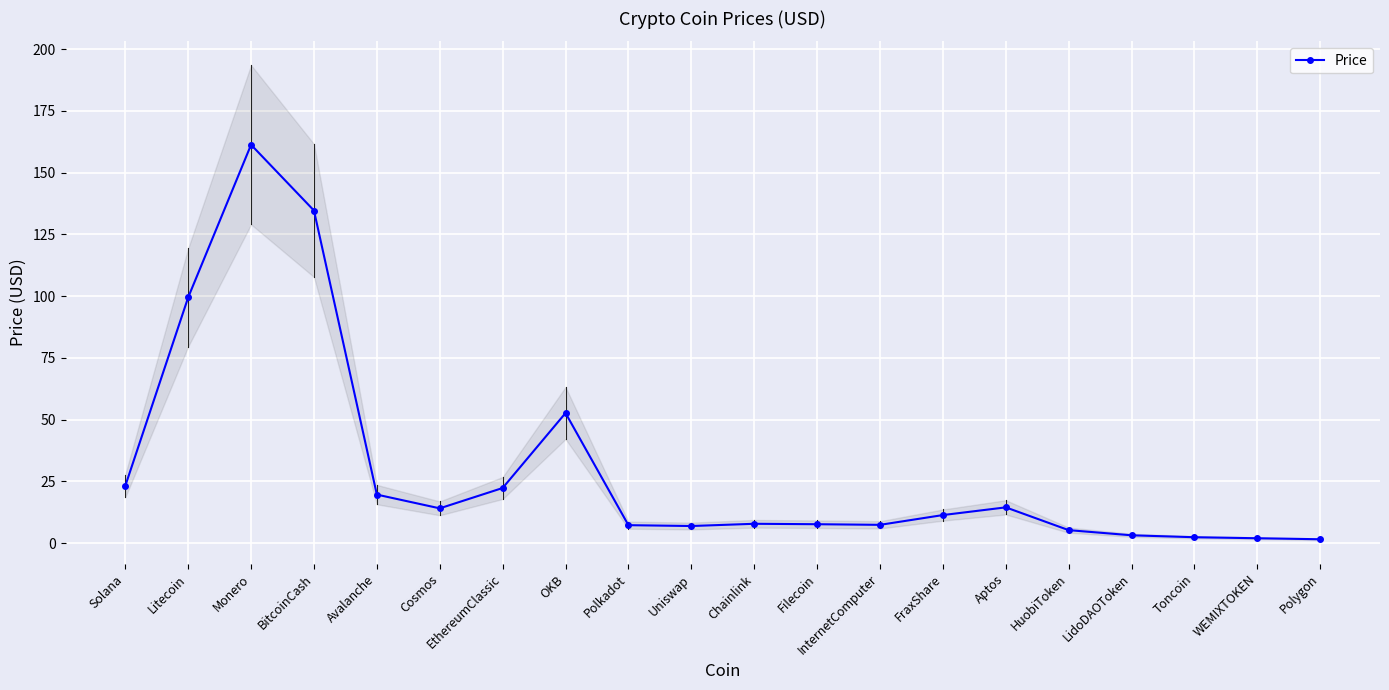

What position from the left is Monero?

3